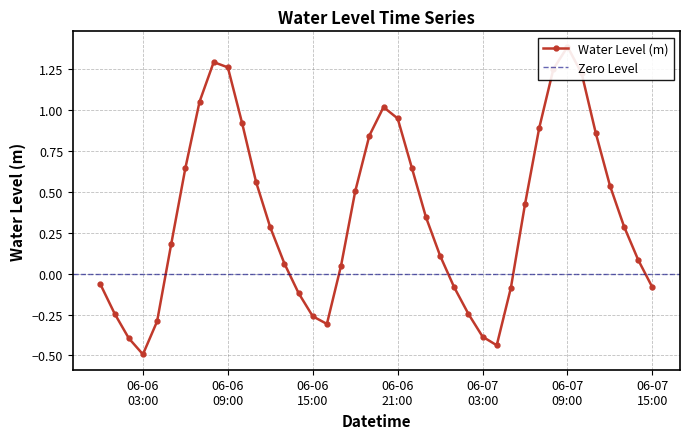

What is the label of the 30th point from the left?

2024-06-07 05:00:00